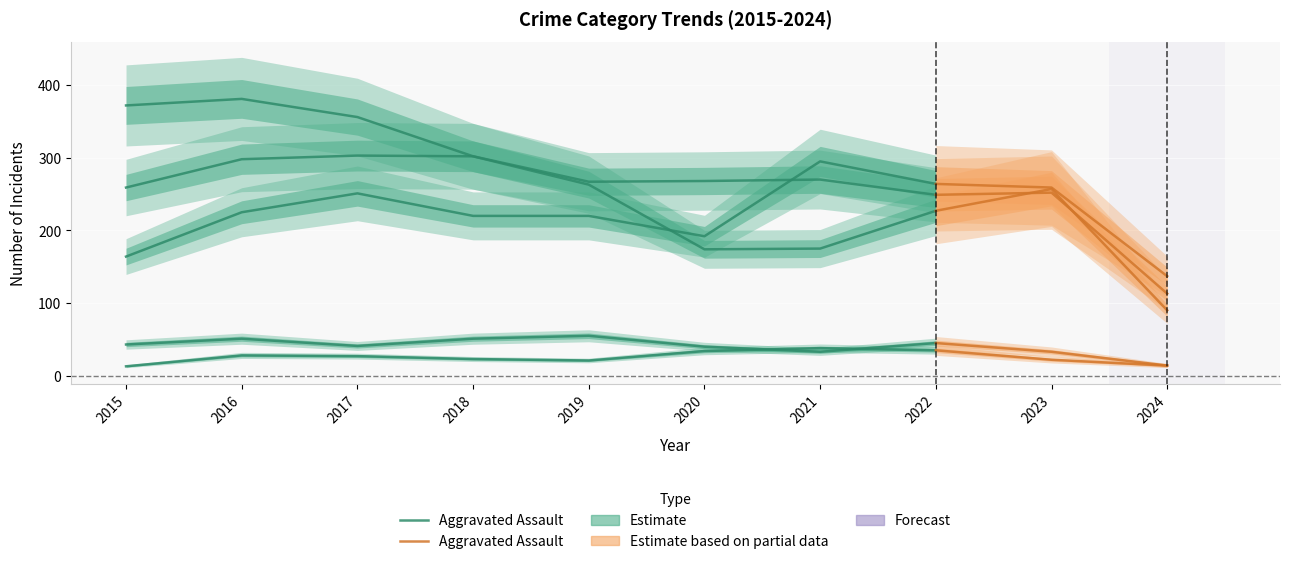

What is the value of the 2nd point from the left?

259